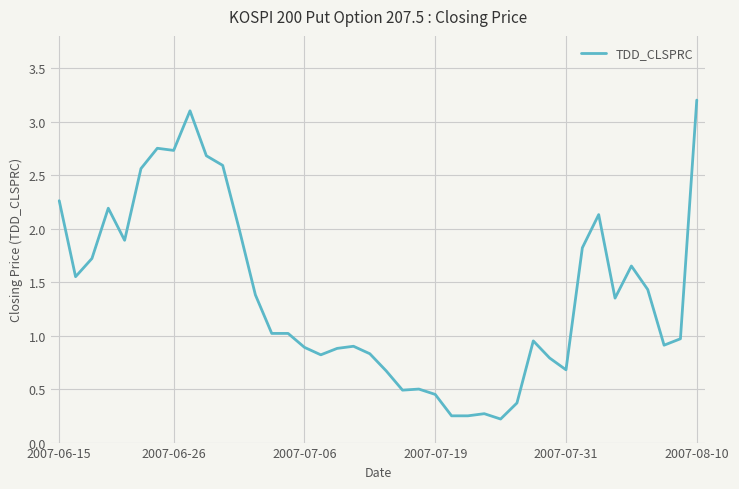

What is the greatest value displayed?

3.2